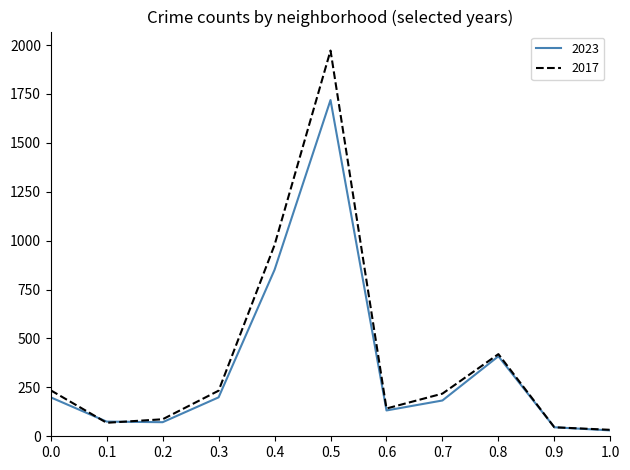

In 2023, how many points are lower than both neighbors (excluding endpoints)?

2